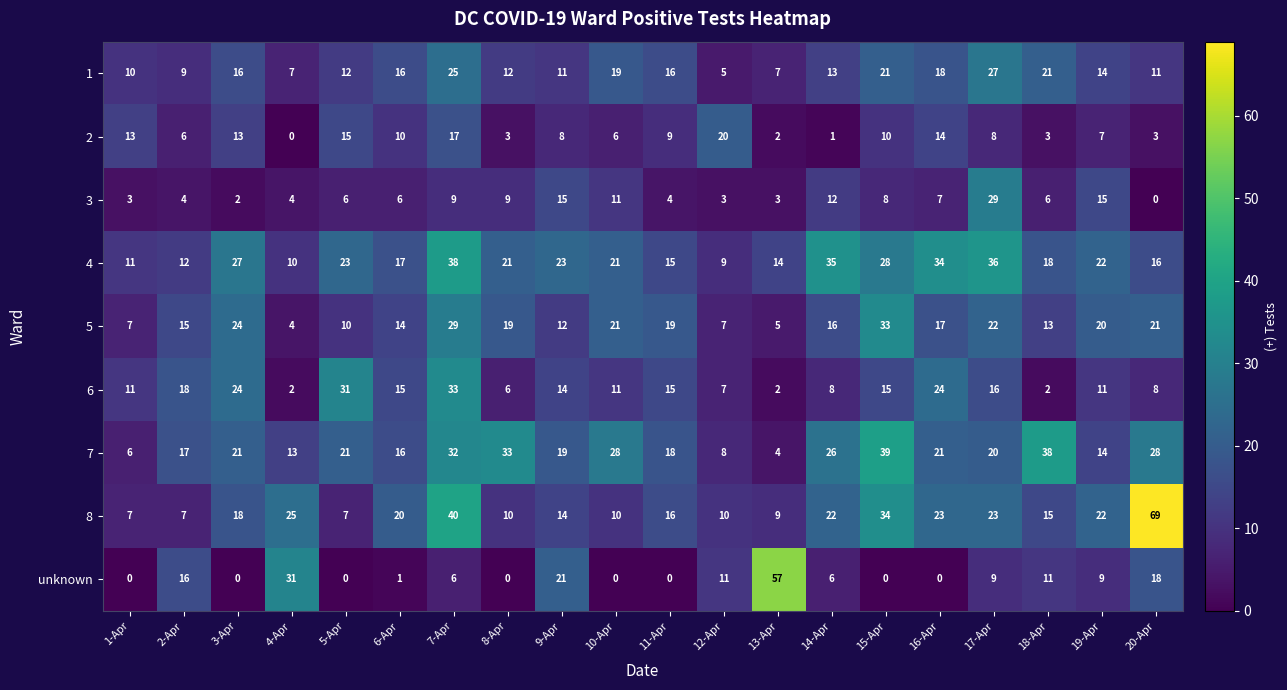

How many values in the 8 series are below 18?

10